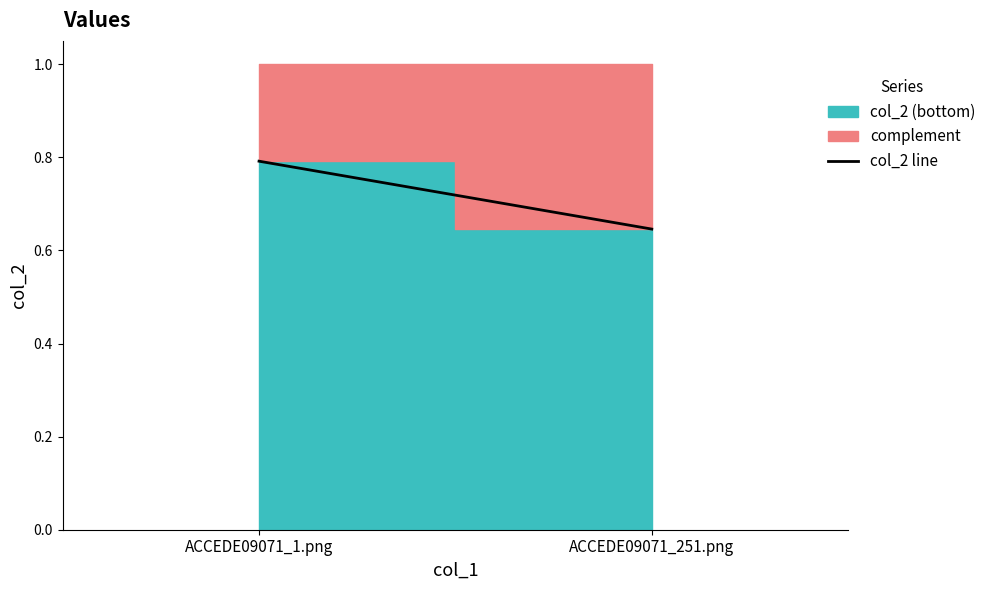

What is the average value?

0.7